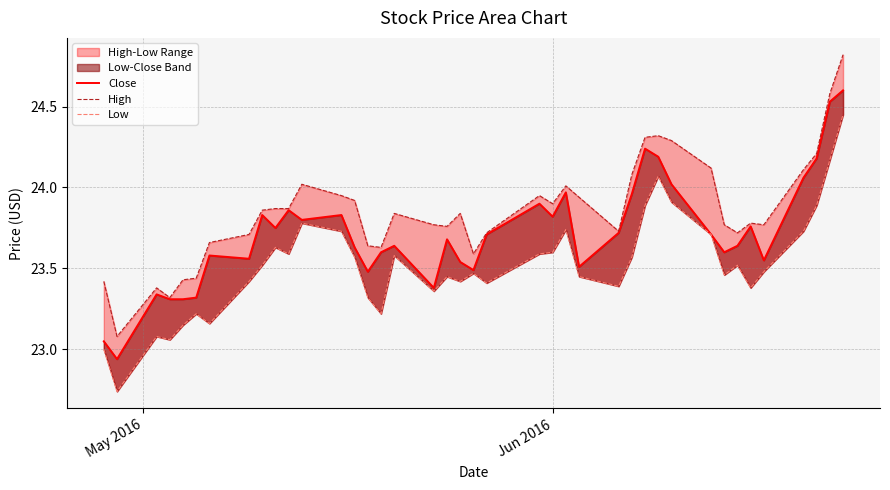

List the series in order of their peak value, highest first.

High, Close, Low